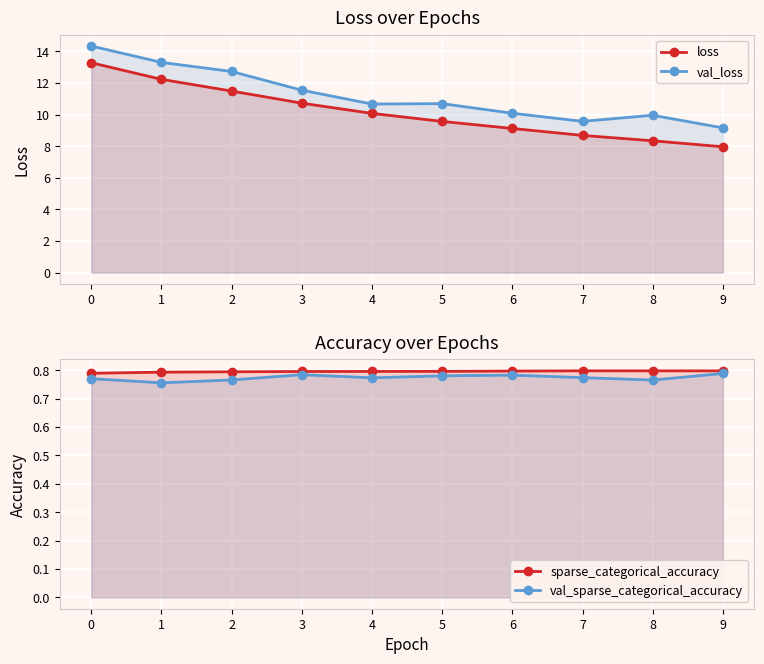

Count the sparse_categorical_accuracy values in the range 0 to 1.

10